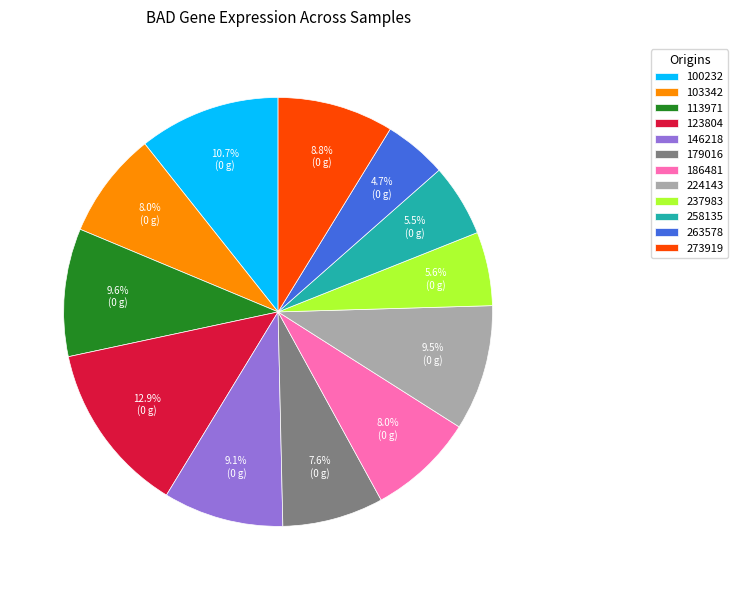

Approximately how many times larger is the value at 179016 compared to 123804?

0.6